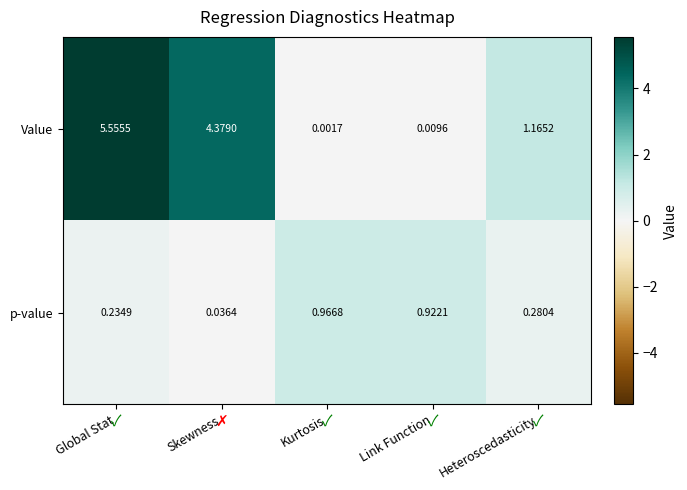

Where does the Value series first go above 1?

Global Stat